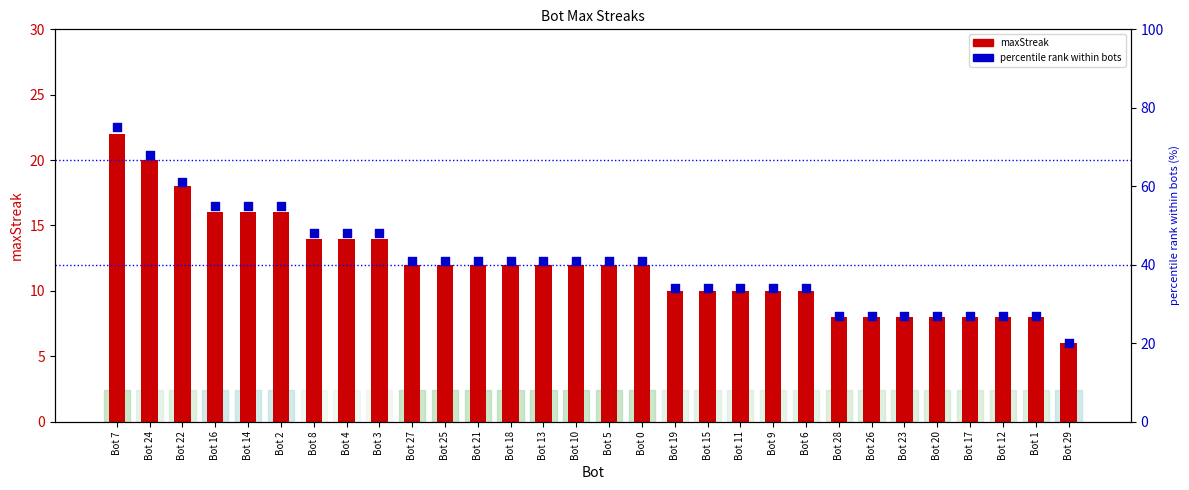

At which category is the sum across all series the highest?

Bot 7